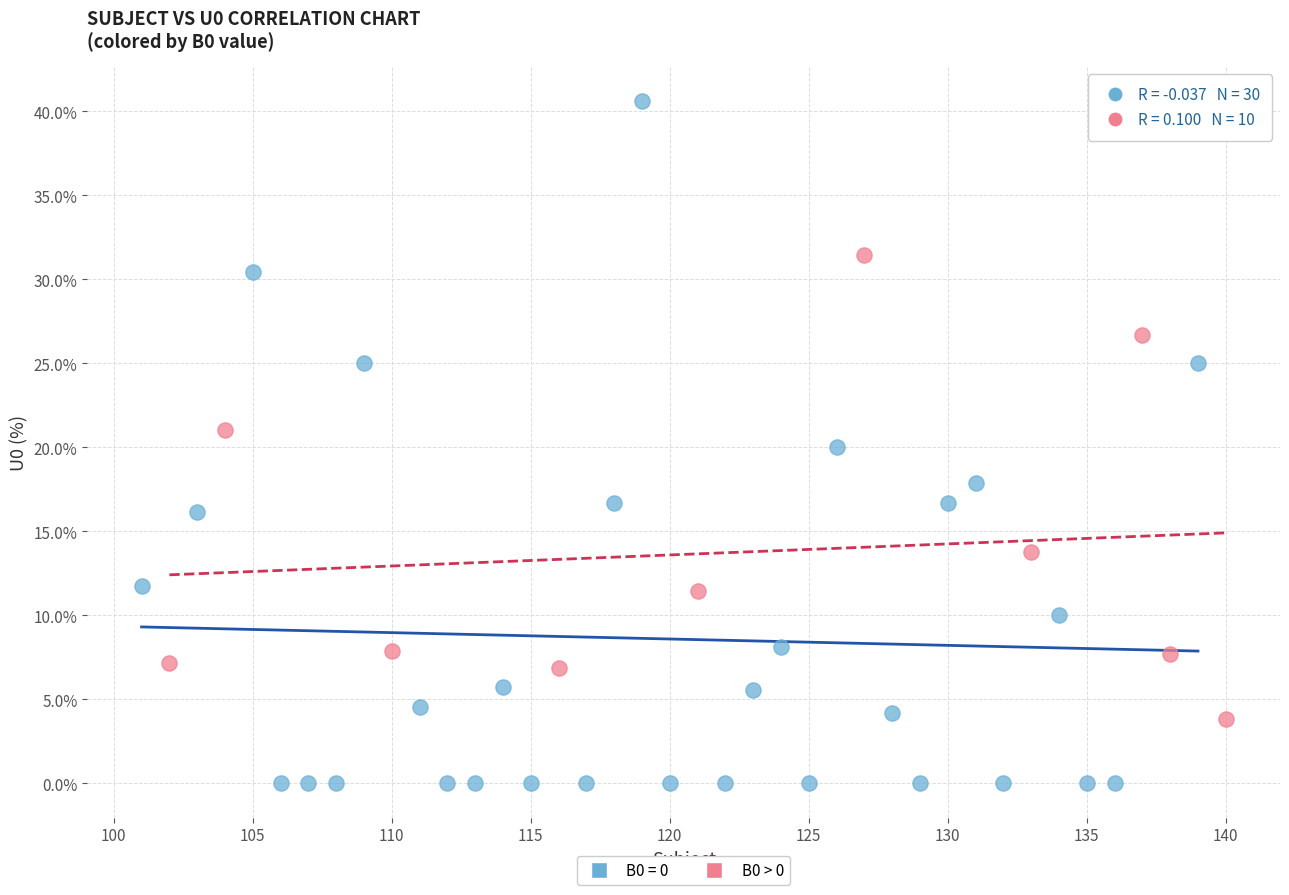

Which series contains the highest Y value?

B0 = 0